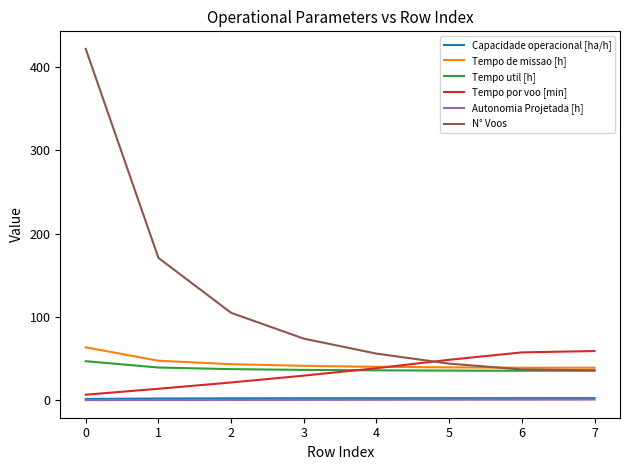

What is the average value of the Tempo por voo [min] series?

34.4